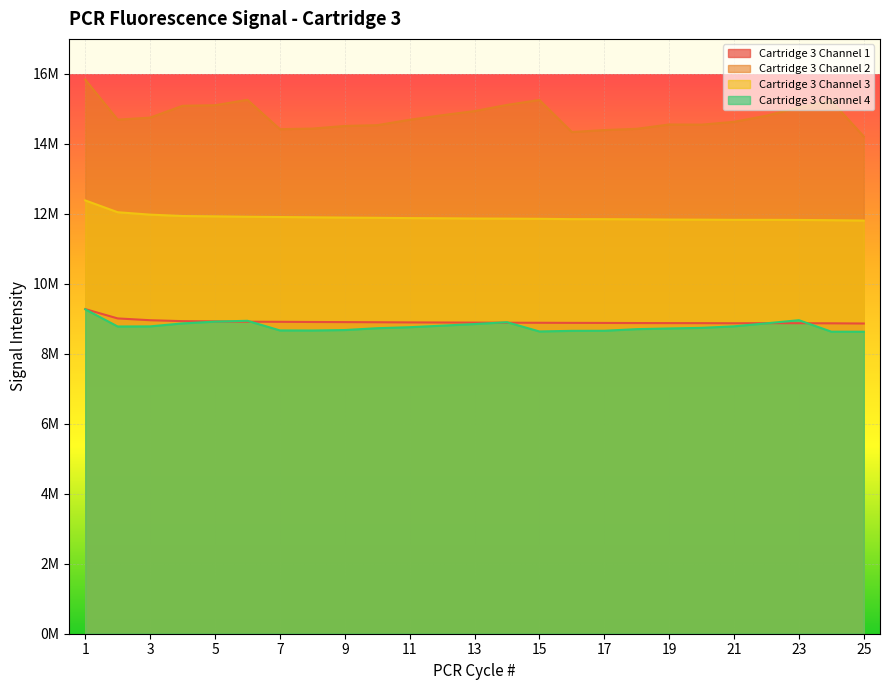

What is the difference between the Cartridge 3 Channel 2 values at 22 and 18?

375682